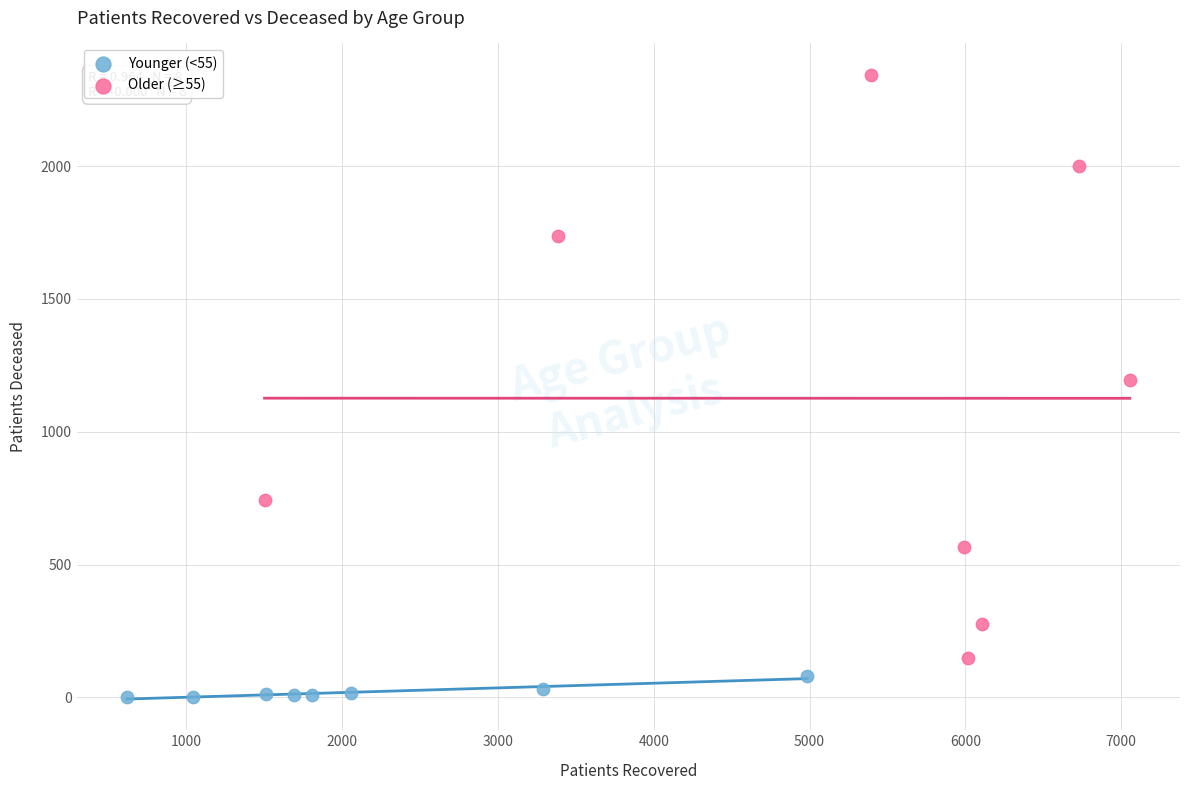

Which series has the largest Y range (max minus min)?

Older (≥55)